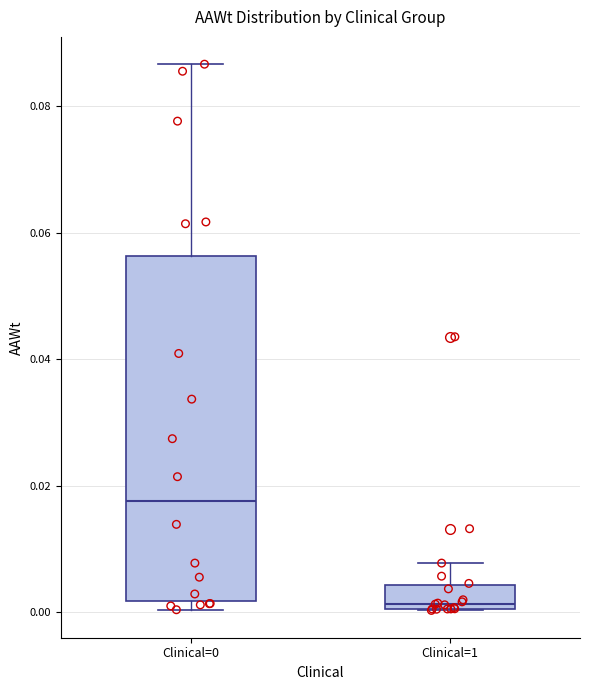

Which box is the tallest, from its lower edge to its upper edge?

Clinical=0